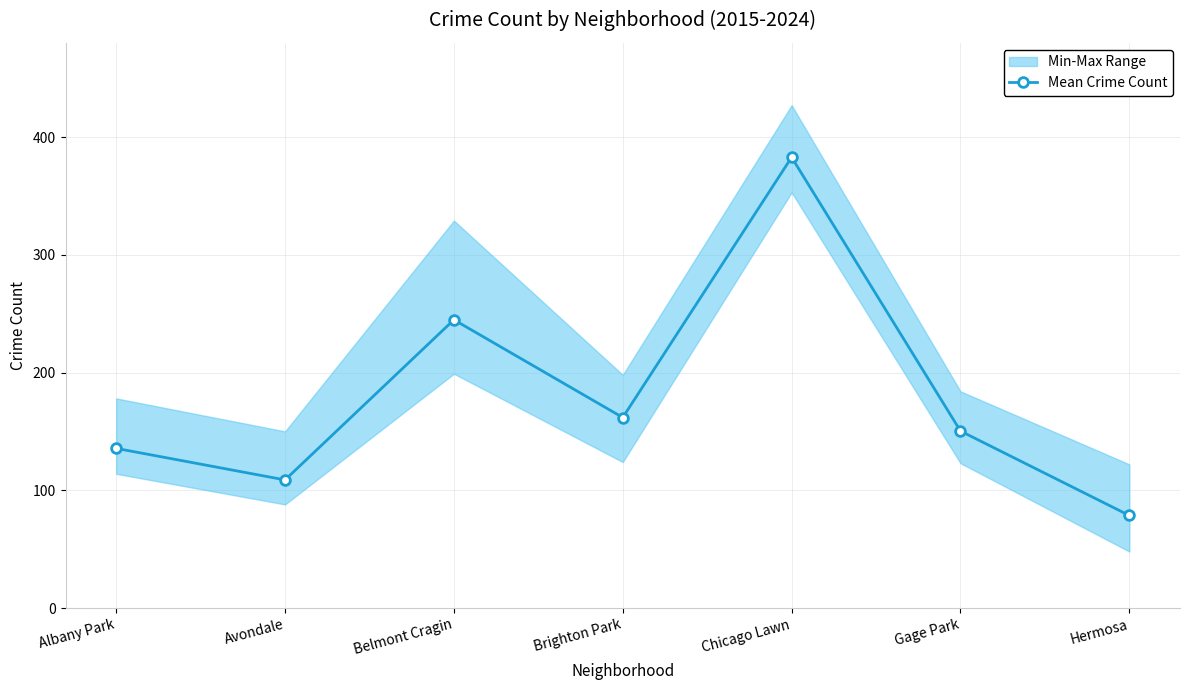

Between Gage Park and Hermosa, which is larger?

Gage Park